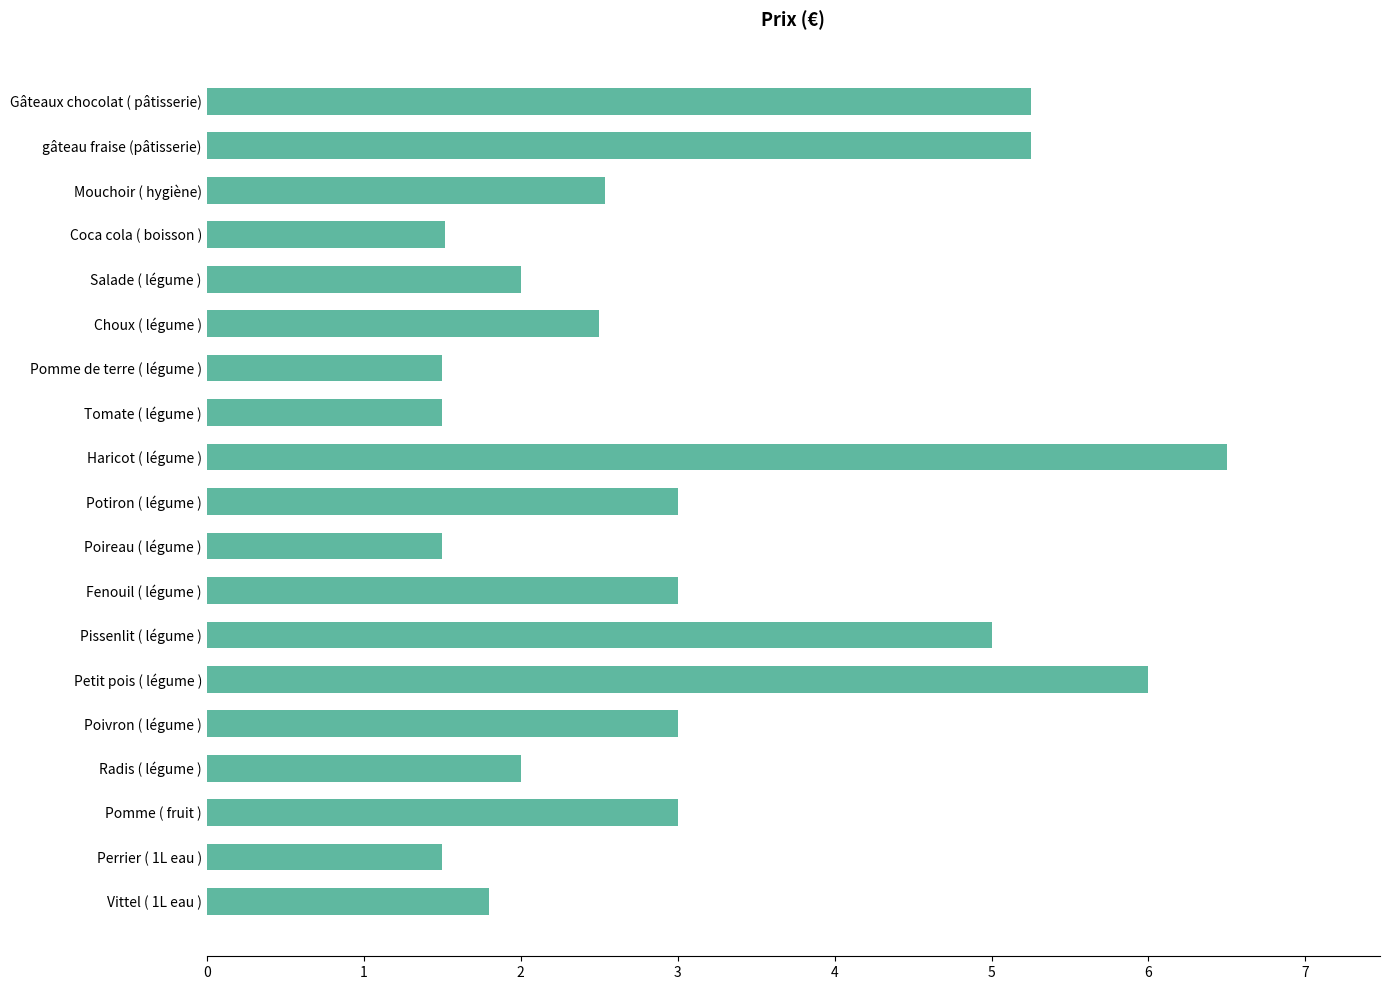

Are the bars horizontal?

Yes